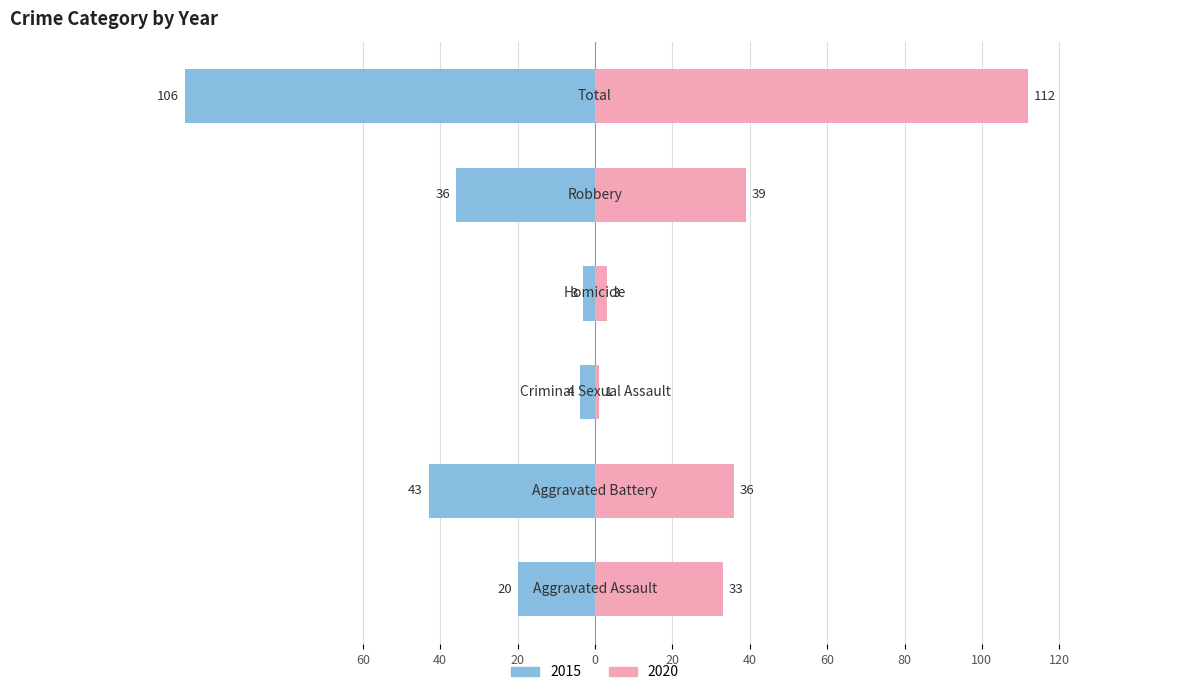

How many data points in 2020 are less than 36?

3